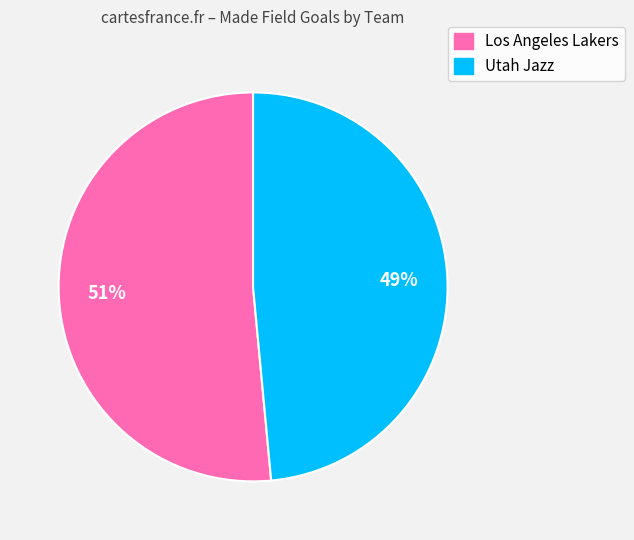

Does any single category account for the majority?

Yes